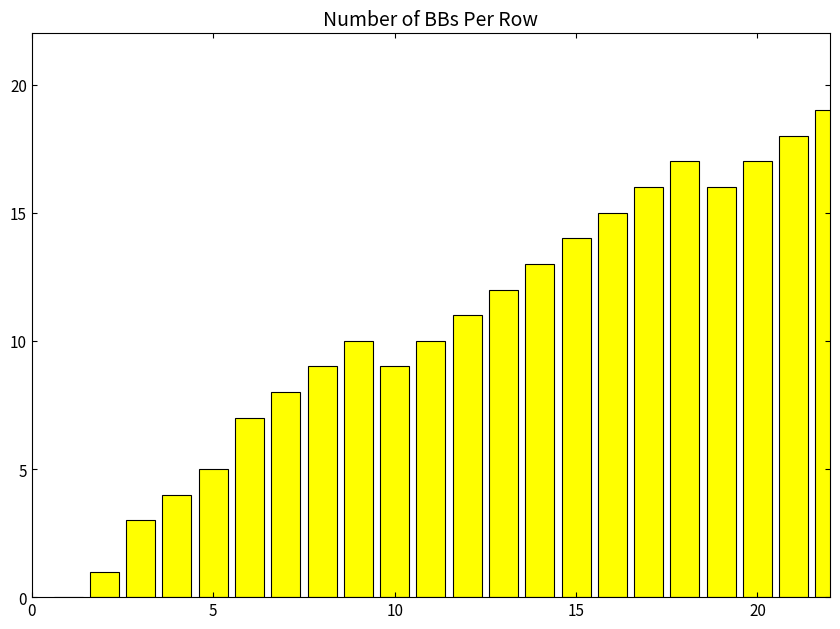

What is the sum of all values?

234